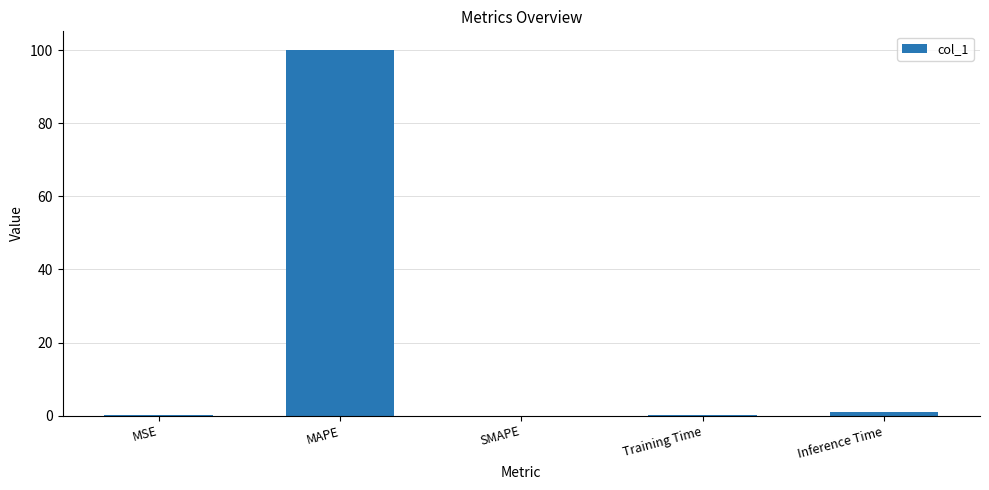

What is the sum of the values at SMAPE and Training Time?

0.2